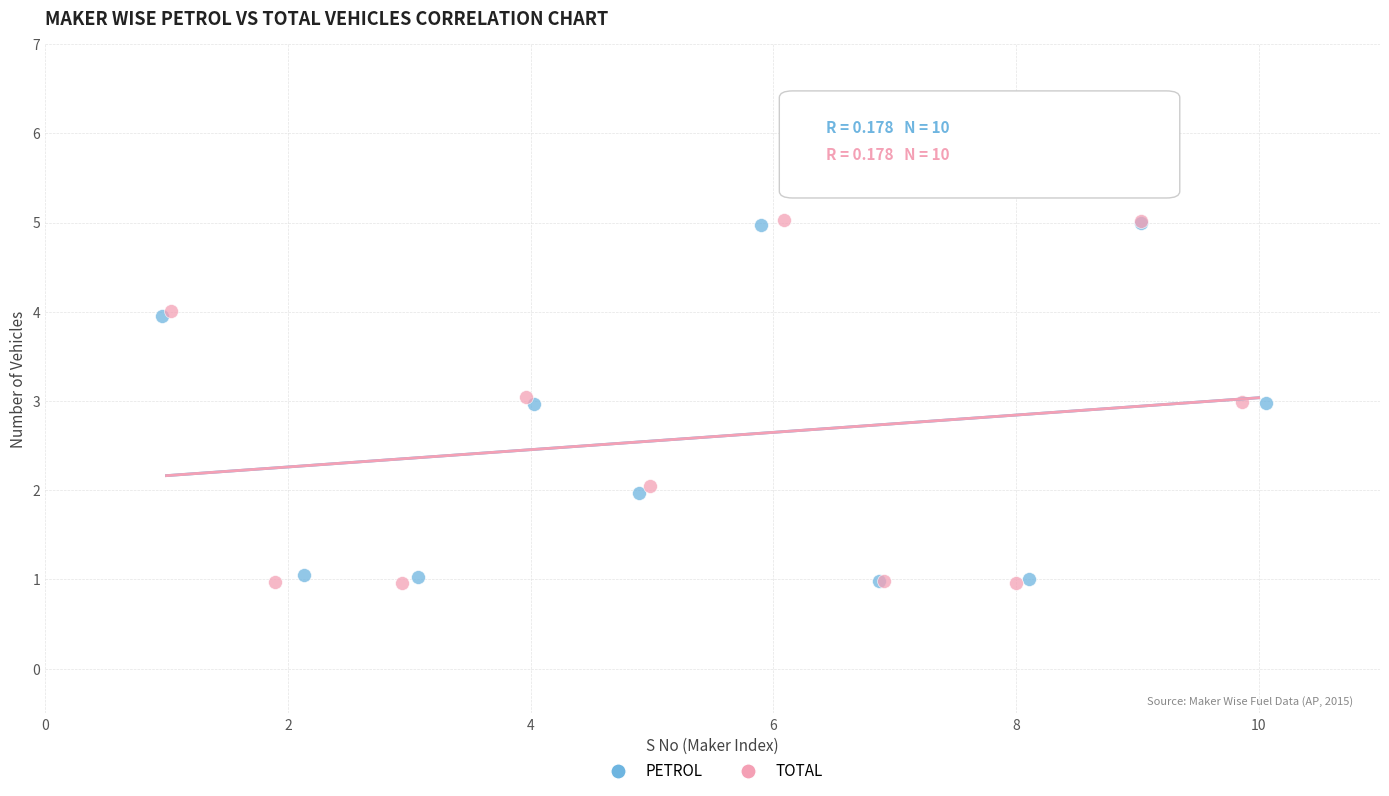

Which series has the widest spread of Y values?

TOTAL